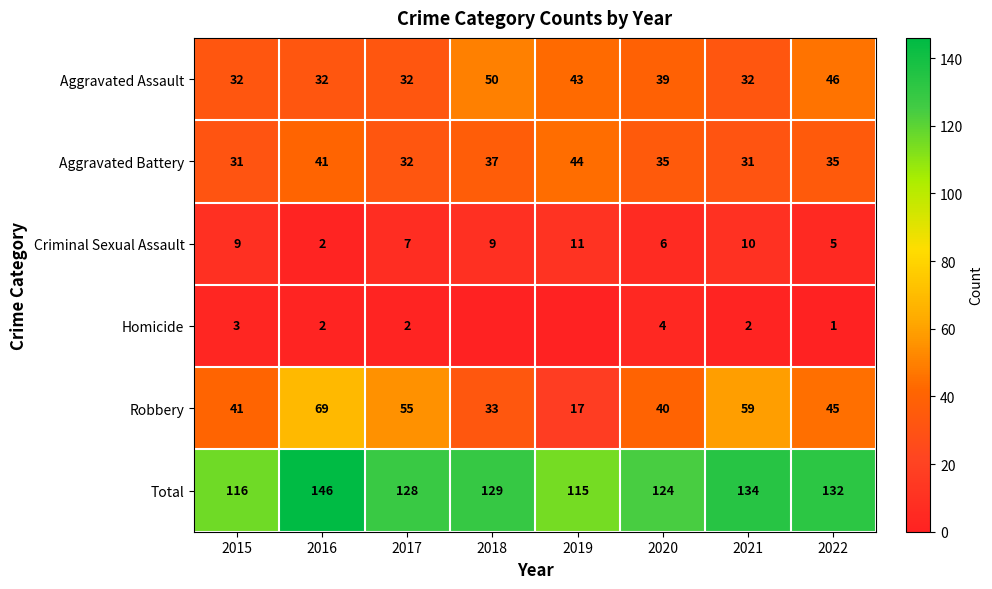

What is the total value across all series at 2019?

230